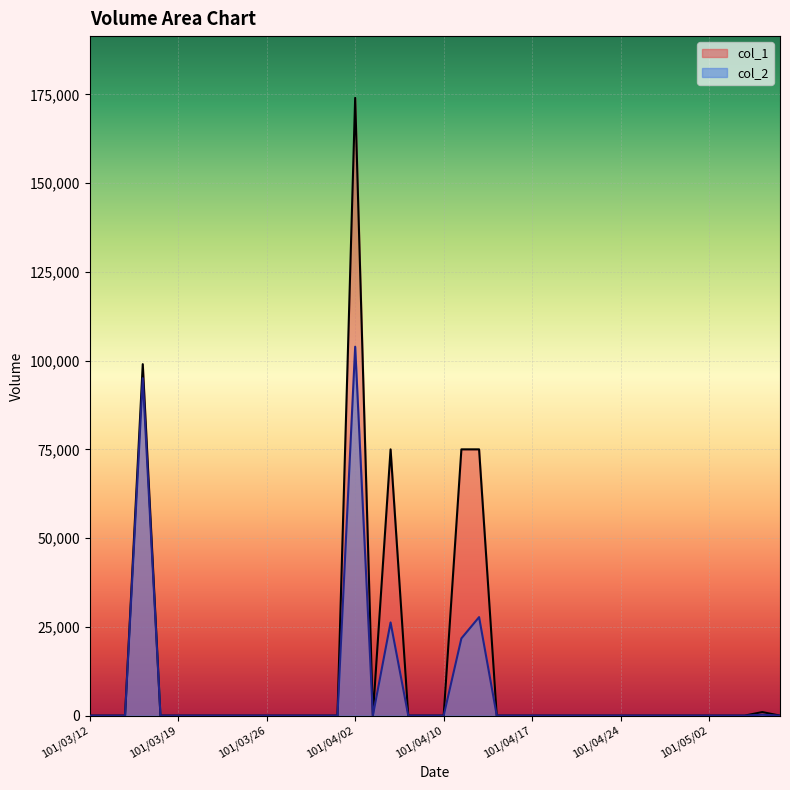

The col_2 series shows 59911 at 101/03/22. True or false?

False